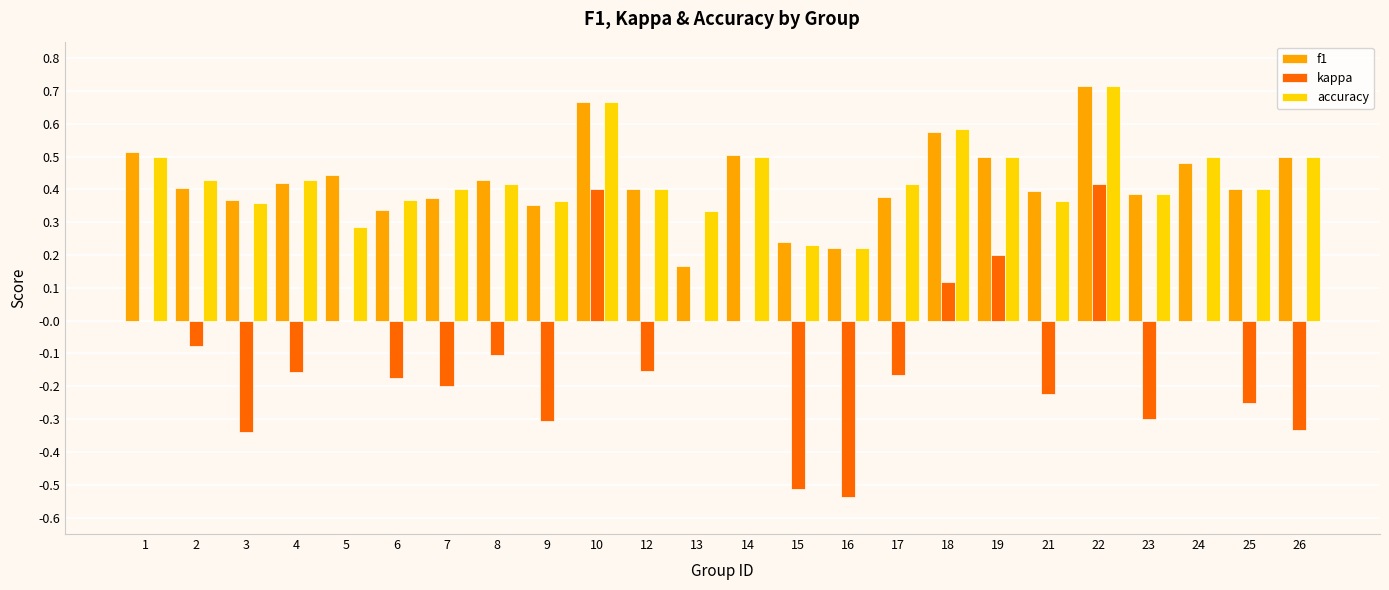

The value of f1 at 5 is 0.4. True or false?

True